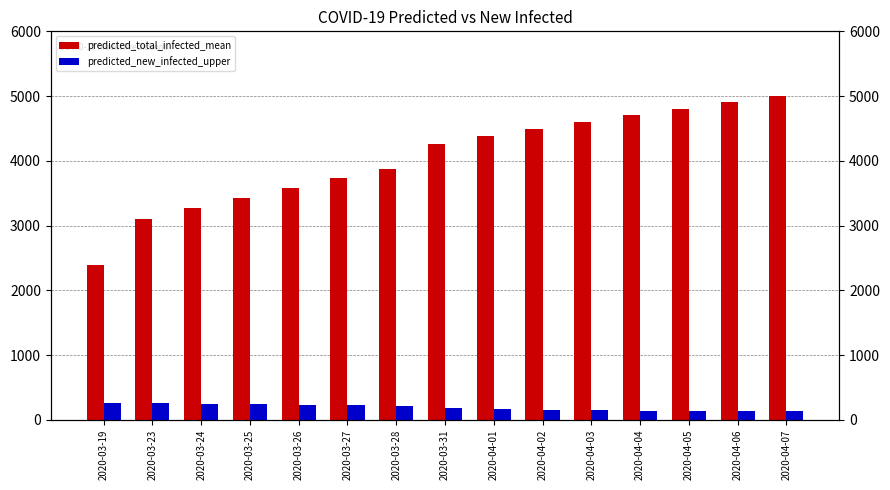

Reading left to right, transcribe all the data shown in this chart.

predicted_total_infected_mean: 2020-03-19=2388	2020-03-23=3100	2020-03-24=3269	2020-03-25=3431	2020-03-26=3587	2020-03-27=3736	2020-03-28=3878	2020-03-31=4266	2020-04-01=4383	2020-04-02=4494	2020-04-03=4601	2020-04-04=4706	2020-04-05=4808	2020-04-06=4909	2020-04-07=5008
predicted_new_infected_upper: 2020-03-19=255	2020-03-23=252	2020-03-24=249	2020-03-25=240	2020-03-26=228	2020-03-27=221	2020-03-28=214	2020-03-31=177	2020-04-01=164	2020-04-02=152	2020-04-03=146	2020-04-04=141	2020-04-05=136	2020-04-06=132	2020-04-07=128